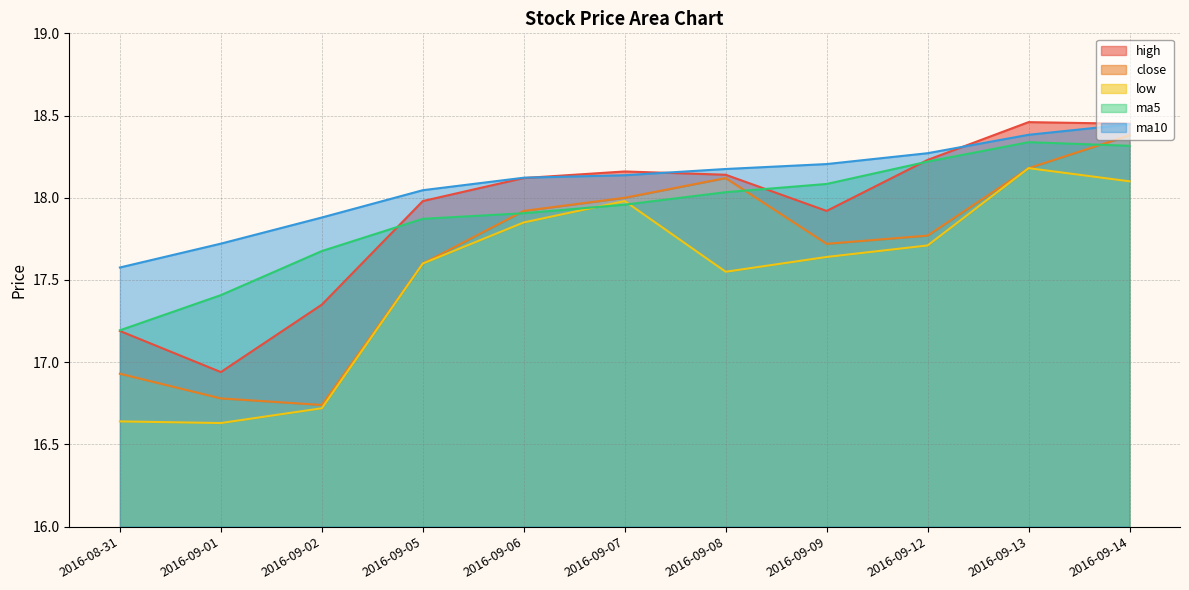

What are all the series names shown in the legend?

high, close, low, ma5, ma10